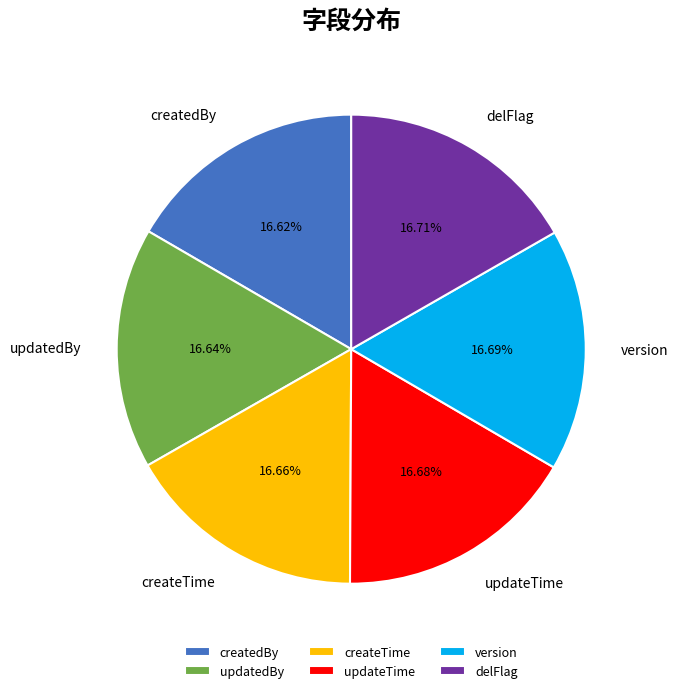

Is updateTime the majority of the pie?

No